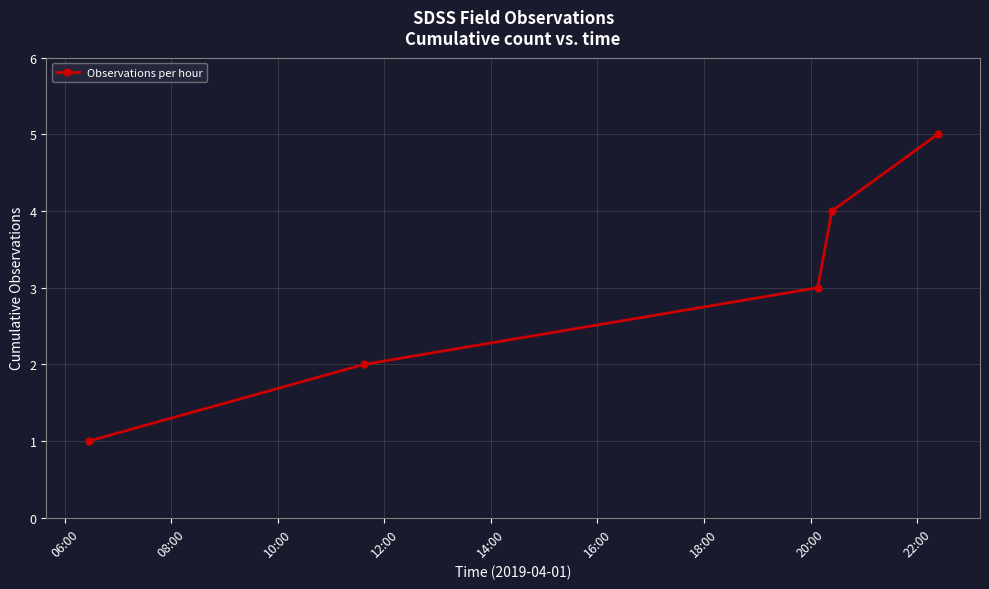

What is the sum of all values?

15